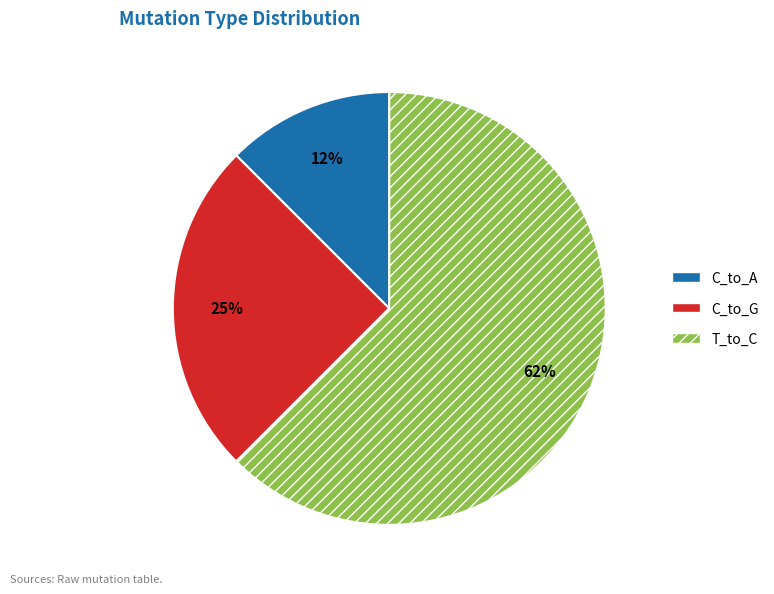

Is there any slice that represents more than half of the pie?

Yes